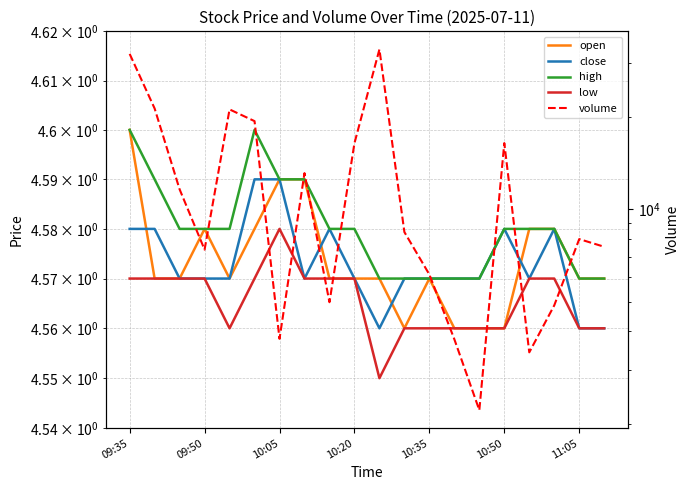

True or false: open and high intersect in this chart.

False